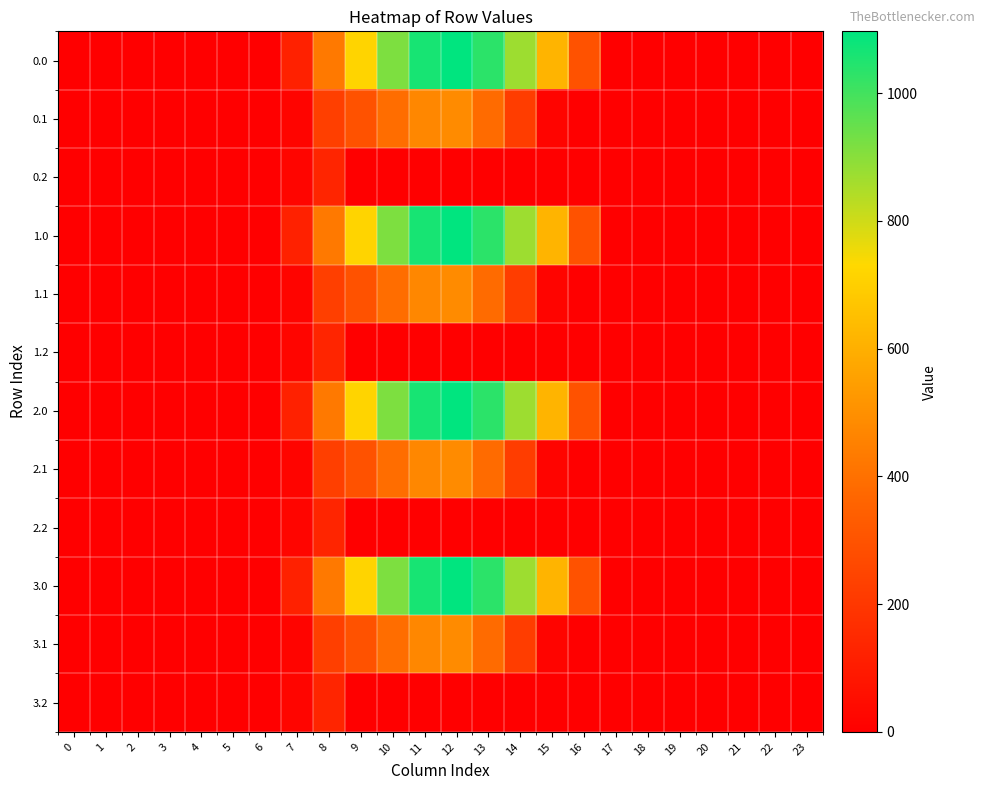

Between 1 and 14, which is larger?

14